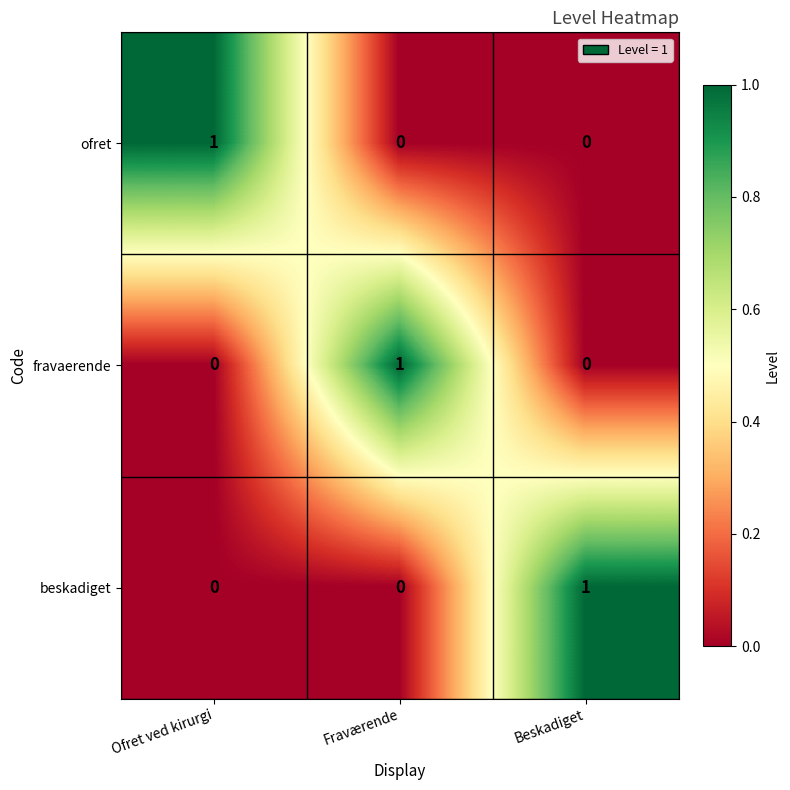

True or false: fravaerende has a value of 1 at Fraværende.

True